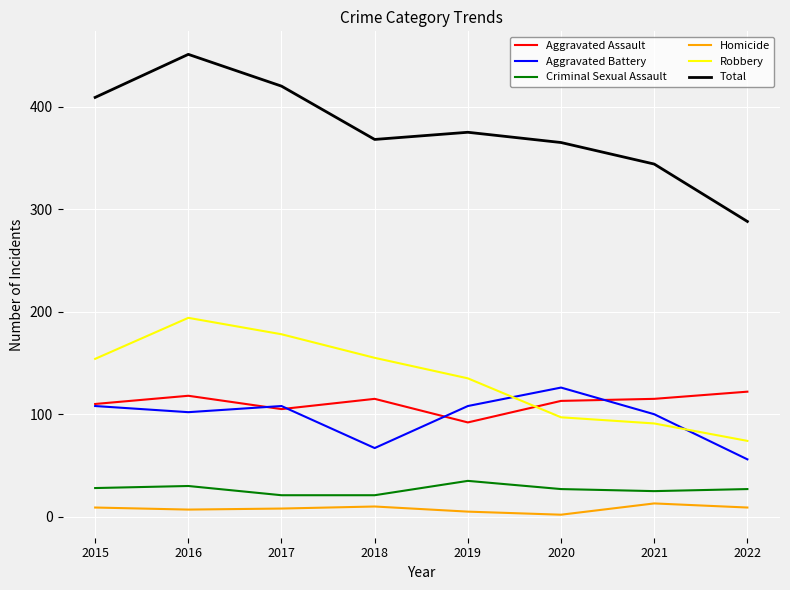

At which label does Aggravated Battery reach its minimum?

2022